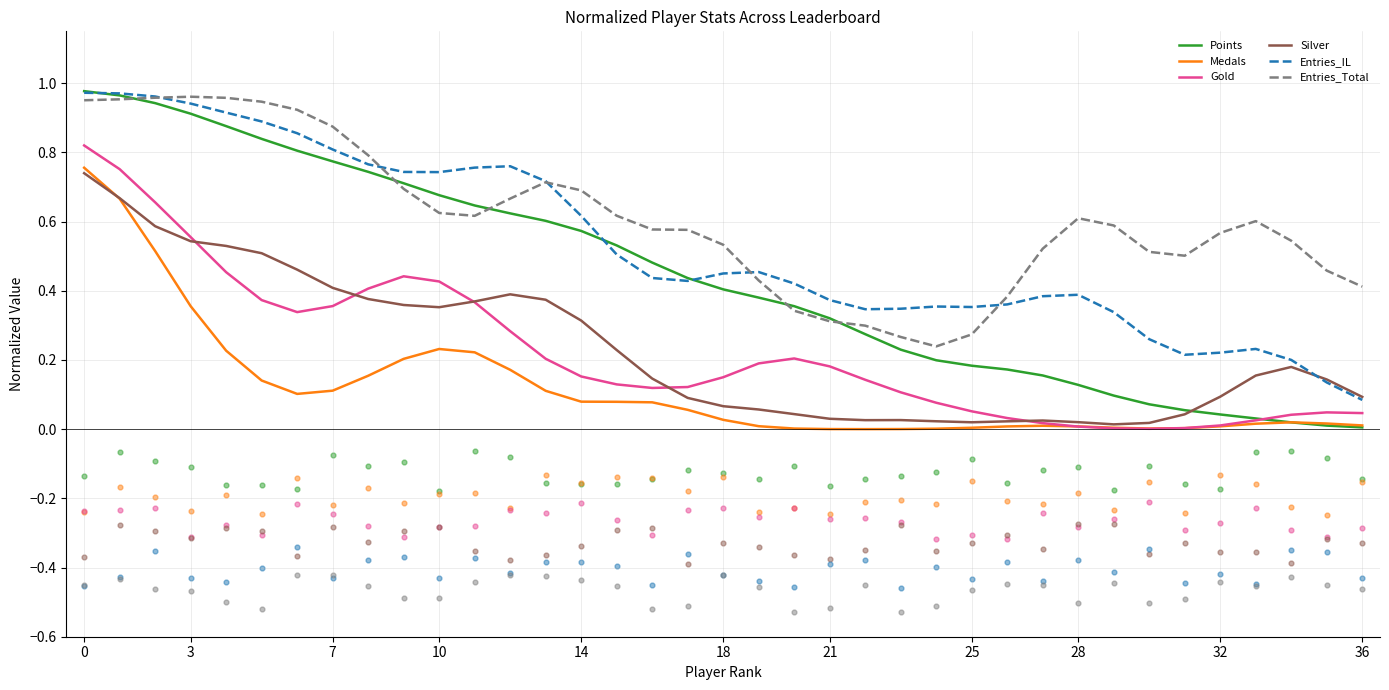

Is it true that Gold equals 0.0 at 32?

True